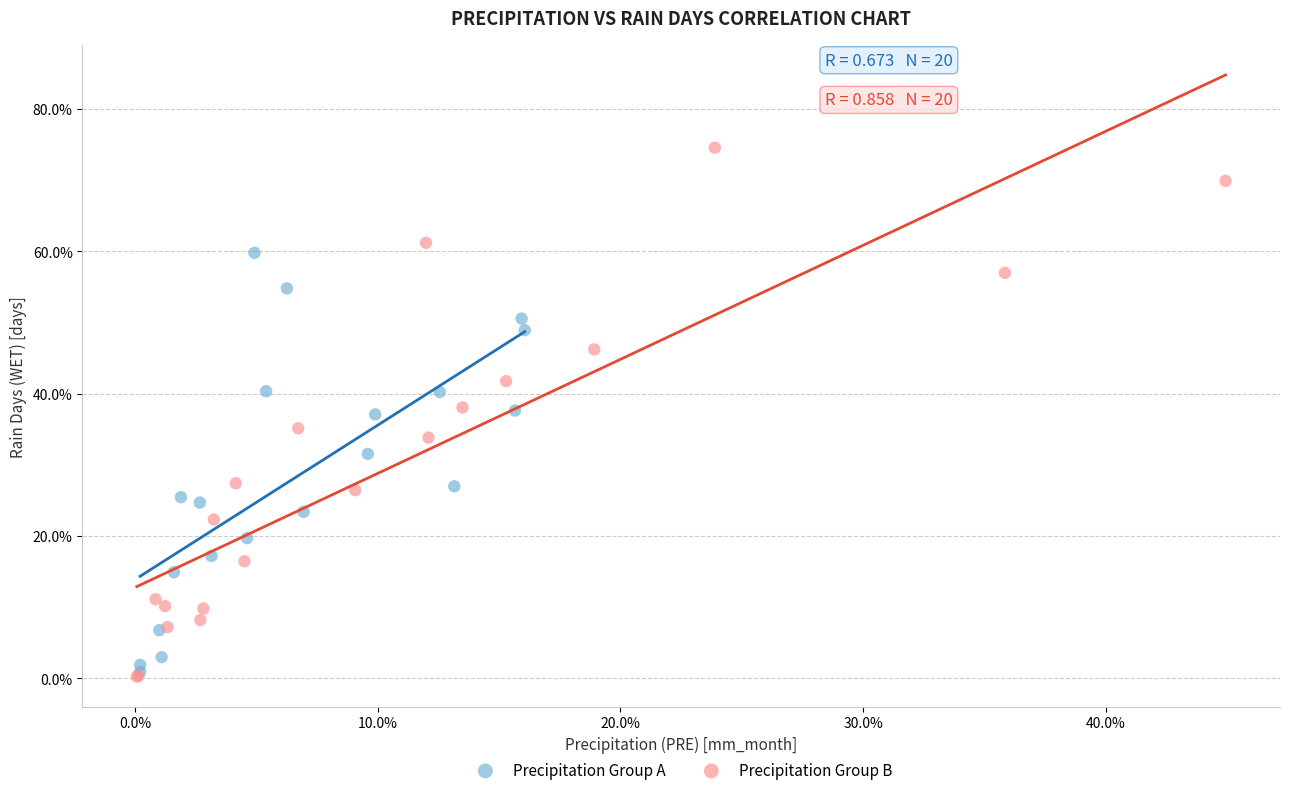

What are all the series names shown in the legend?

Precipitation Group A, Precipitation Group B